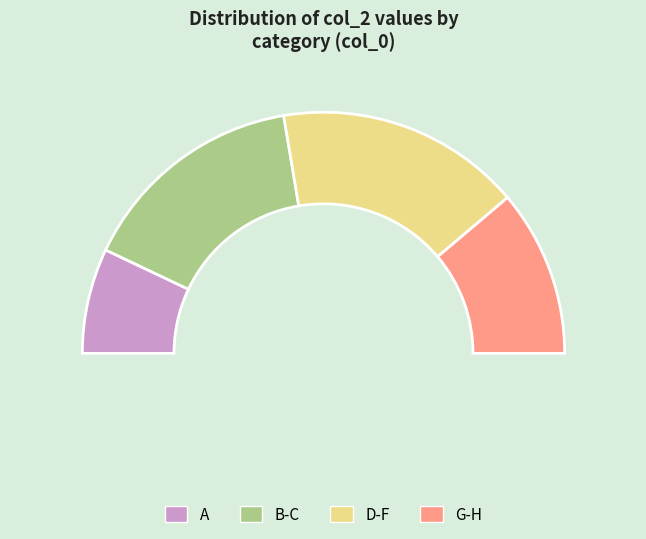

How much of the chart is everything except D?

88.8%